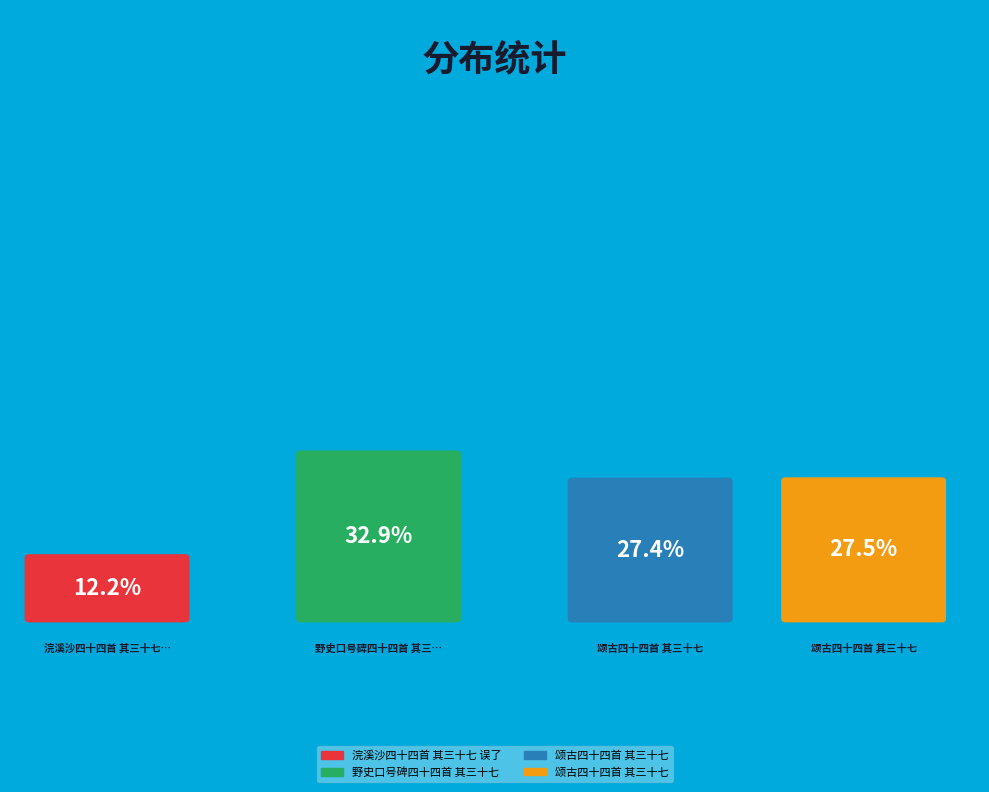

Which has a higher value, 颂古四十四首 其三十七 or 颂古四十四首 其三十七?

颂古四十四首 其三十七